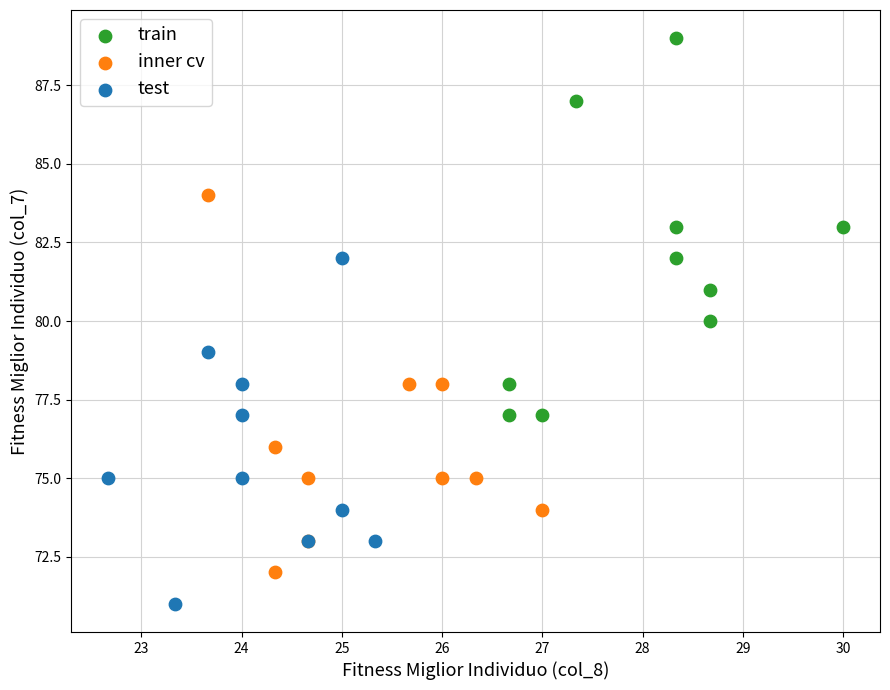

Which series reaches the minimum Y coordinate?

test